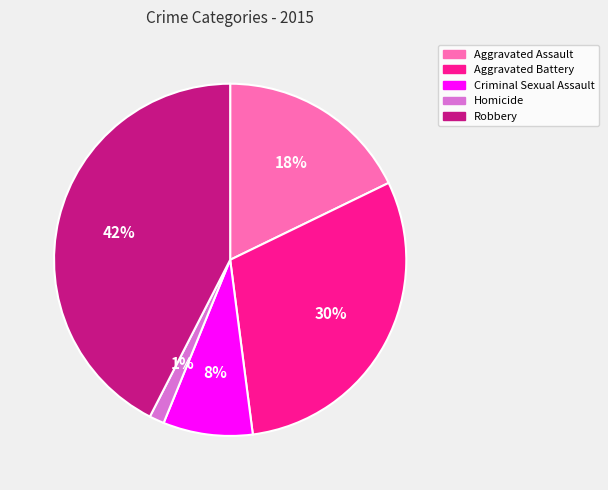

The Robbery slice represents 33% of the pie. True or false?

False